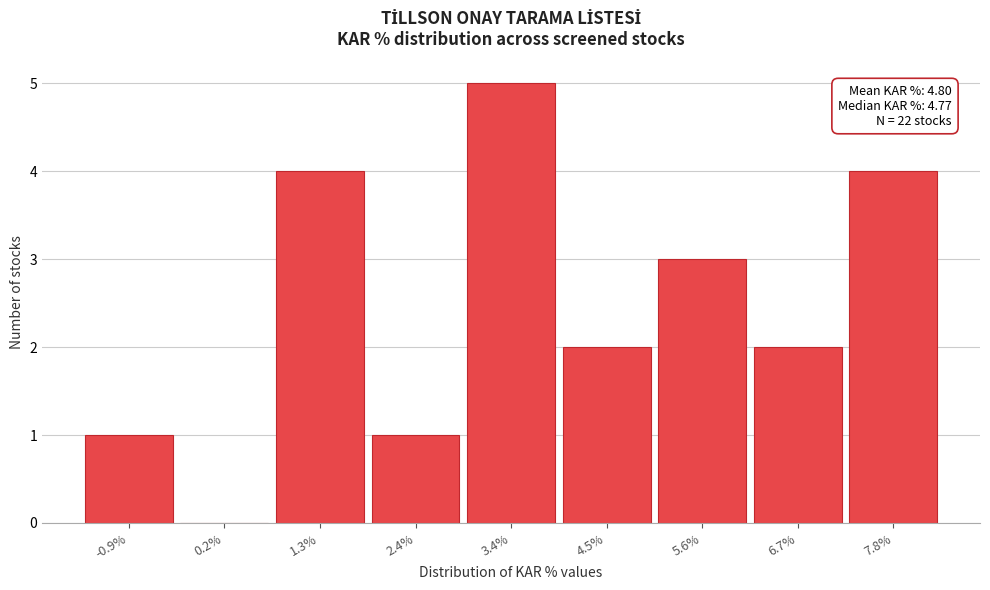

Reading left to right, list all the values displayed in this chart.

-0.9%=1	0.2%=0	1.3%=4	2.4%=1	3.4%=5	4.5%=2	5.6%=3	6.7%=2	7.8%=4